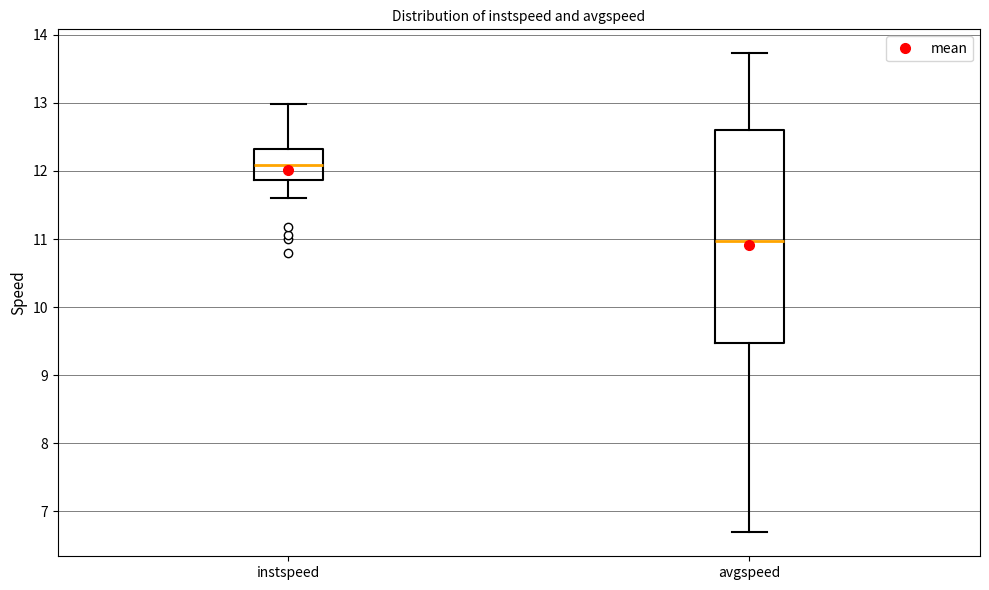

Comparing the boxes themselves (not the whiskers), which one is the tallest?

avgspeed